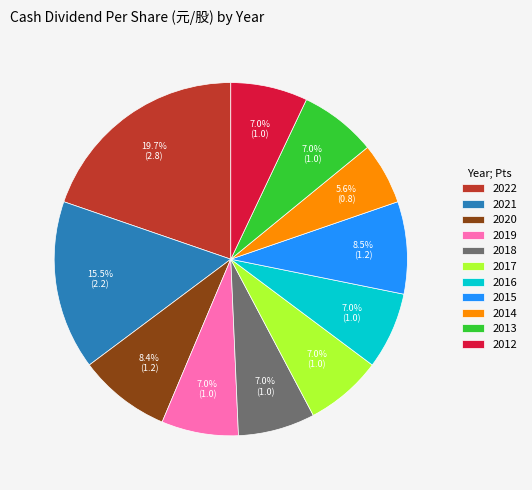

Is the sum of 2018 and 2017 greater than half?

No